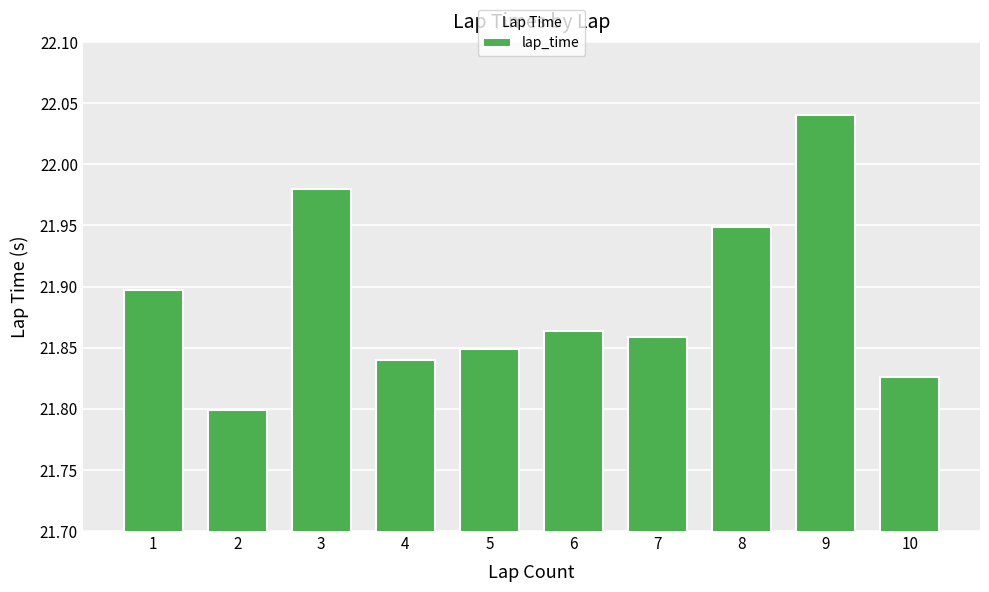

Which label corresponds to the largest value in the chart?

9